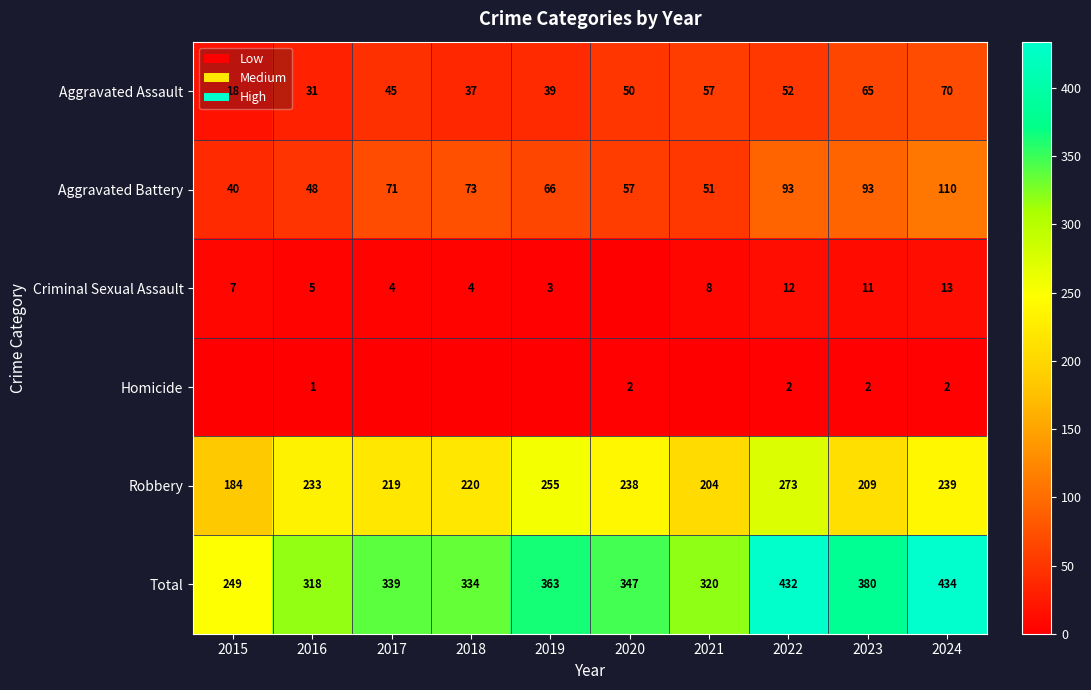

The Robbery series shows 255 at 2019. True or false?

True